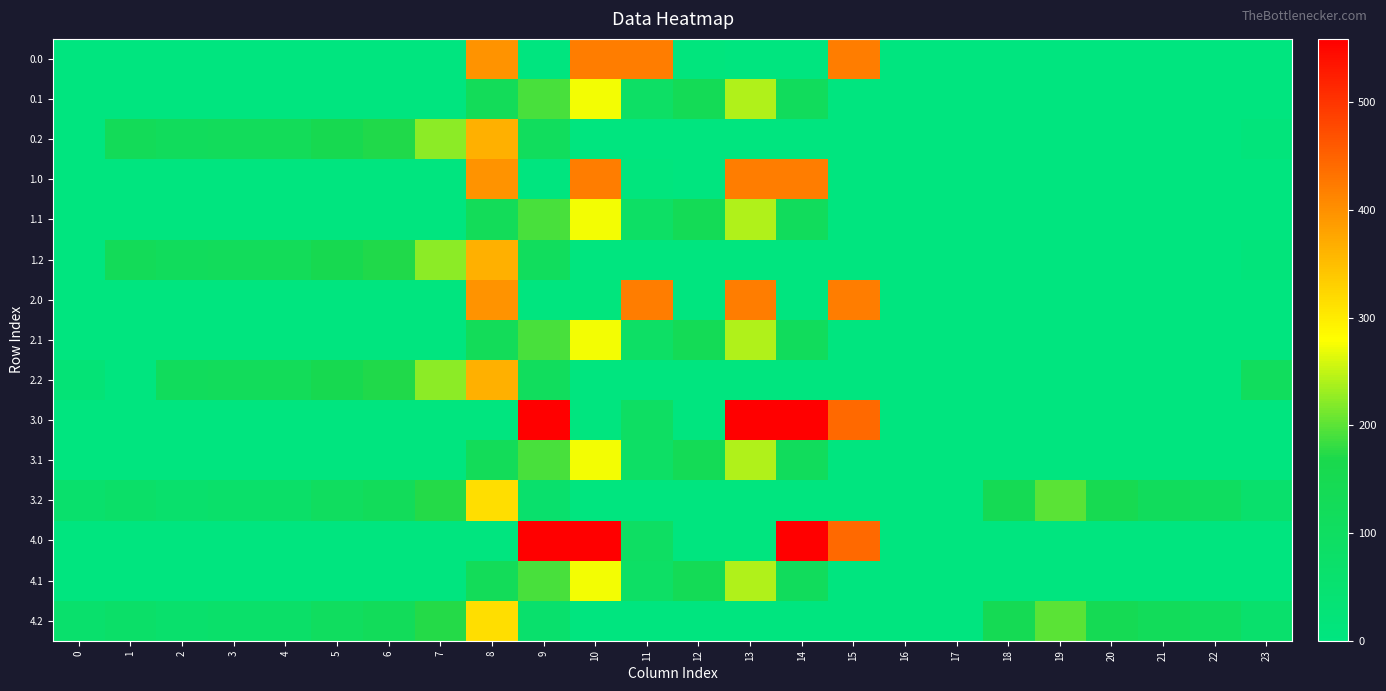

List the series in order of their peak value, highest first.

3.0, 4.0, 0.0, 1.0, 2.0, 0.2, 1.2, 2.2, 3.2, 4.2, 0.1, 1.1, 2.1, 3.1, 4.1